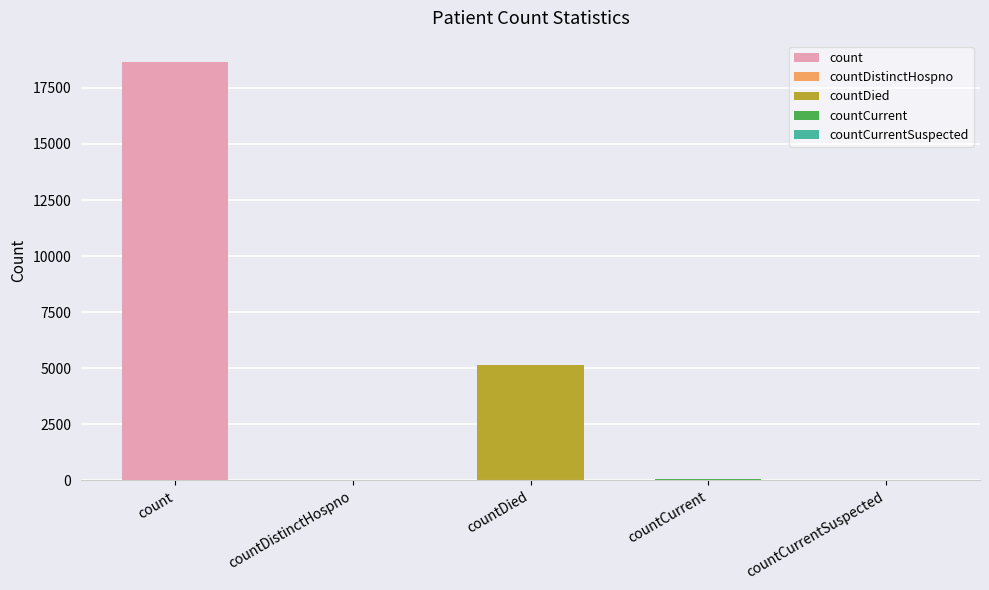

List the labels in order of value, largest first.

count, countDied, countCurrent, countDistinctHospno, countCurrentSuspected